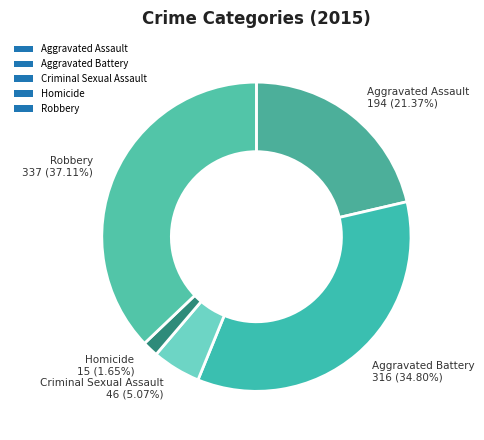

How many segments does this pie chart have?

5